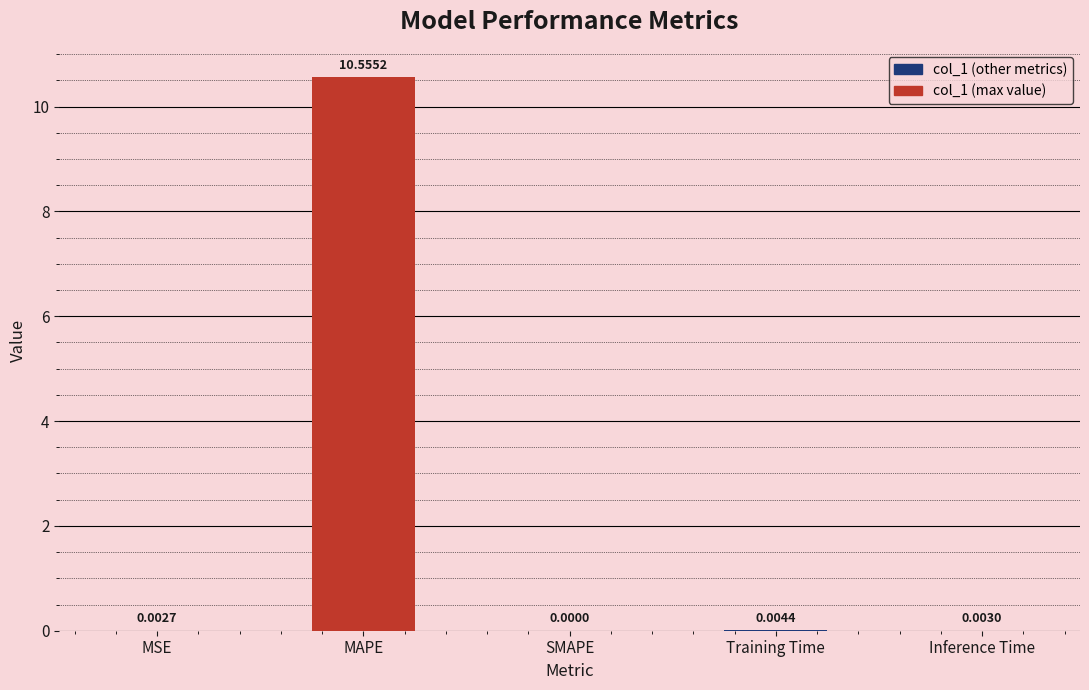

Which label corresponds to the largest value in the chart?

MAPE